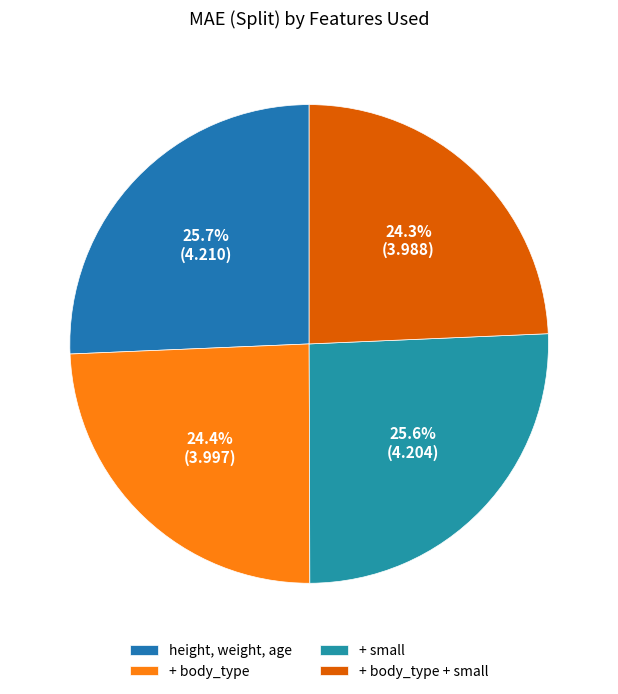

Which has a higher value, + small or + body_type?

+ small